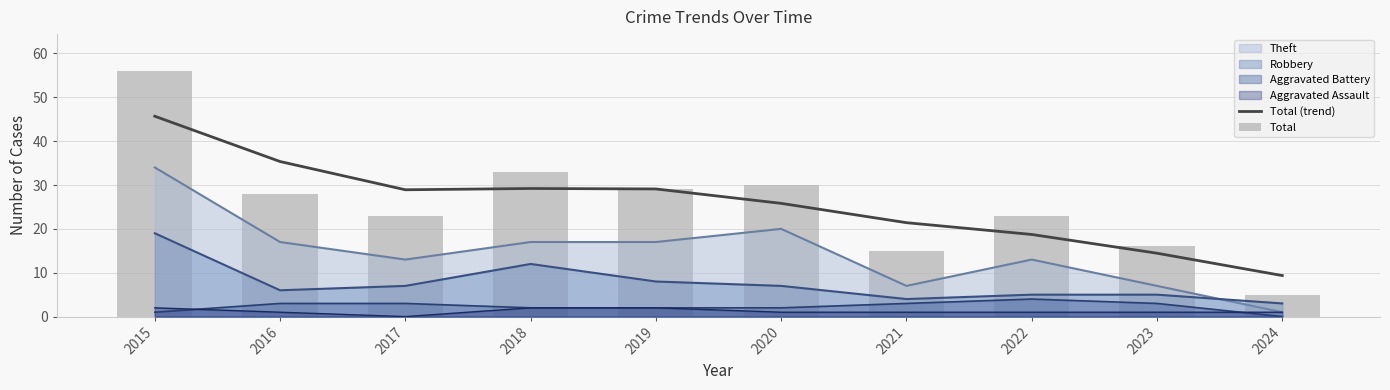

How many categories are shown in the chart?

10